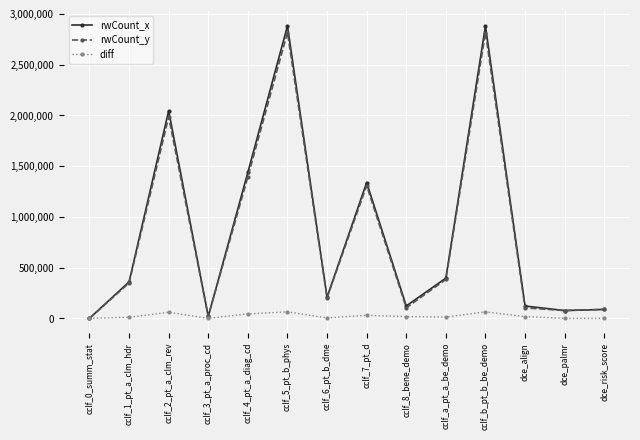

What is the label of the 2nd point from the left?

cclf_1_pt_a_clm_hdr